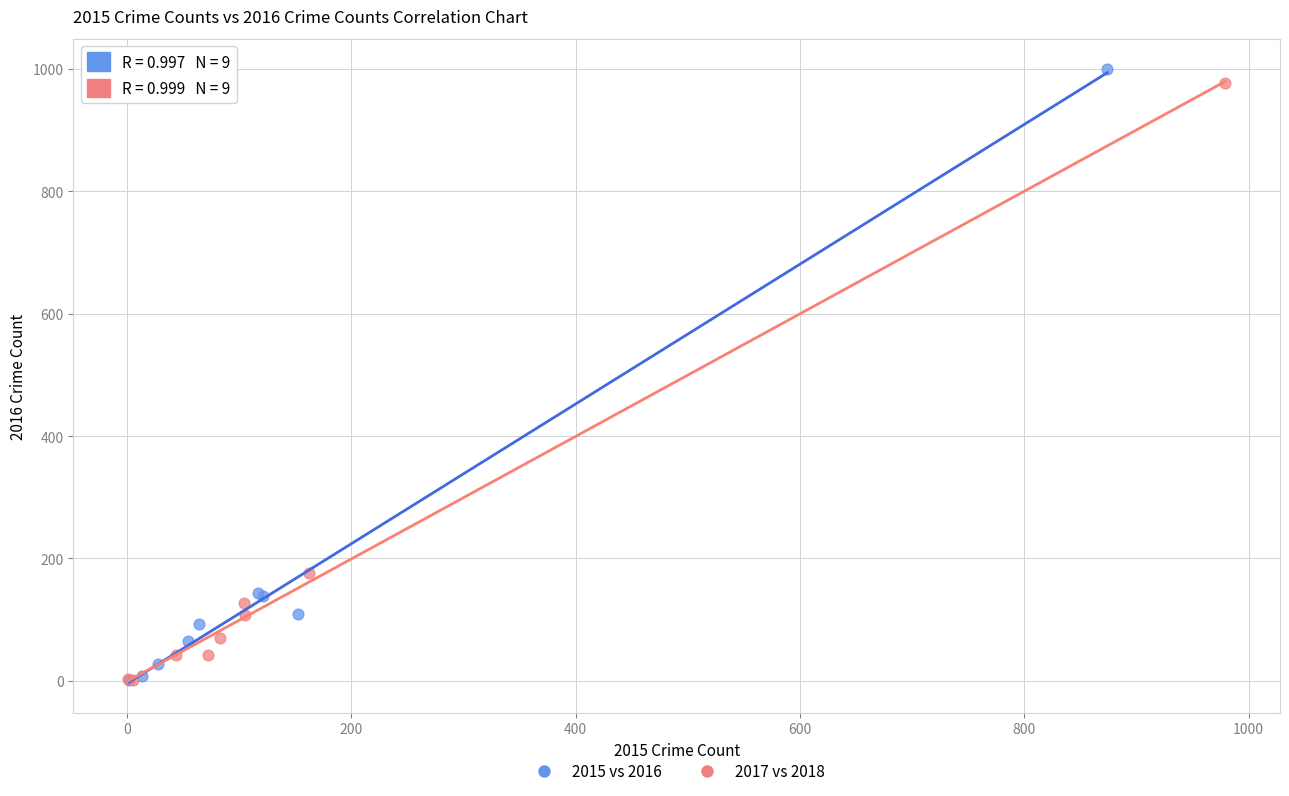

Which series has the widest spread of Y values?

2015 vs 2016